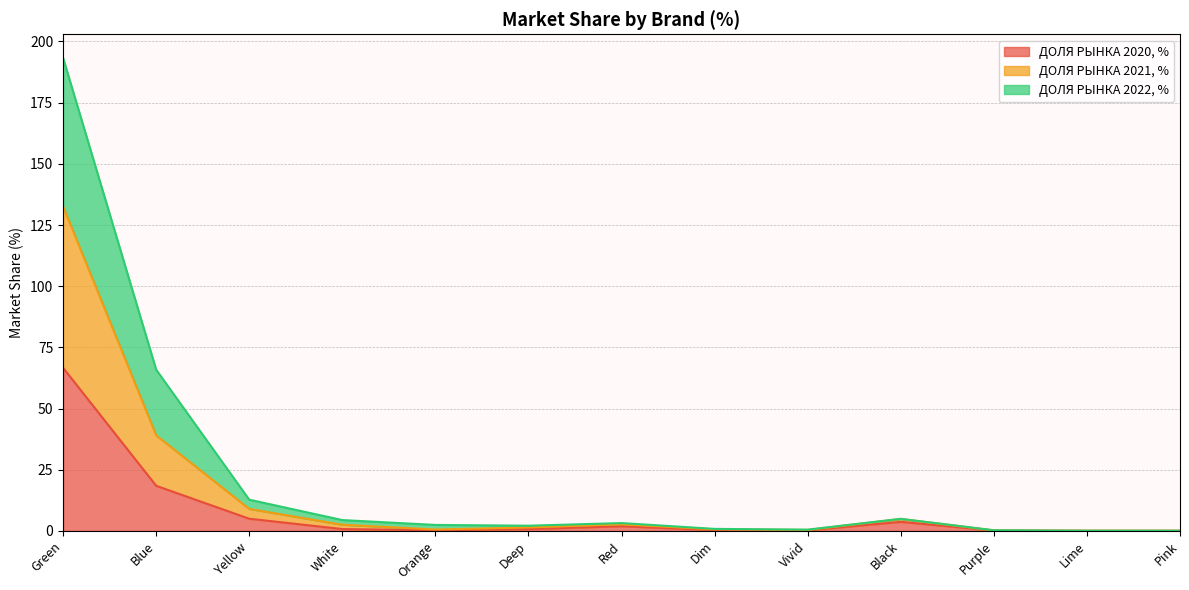

How many interior local valleys does the ДОЛЯ РЫНКА 2020, % series have?

3